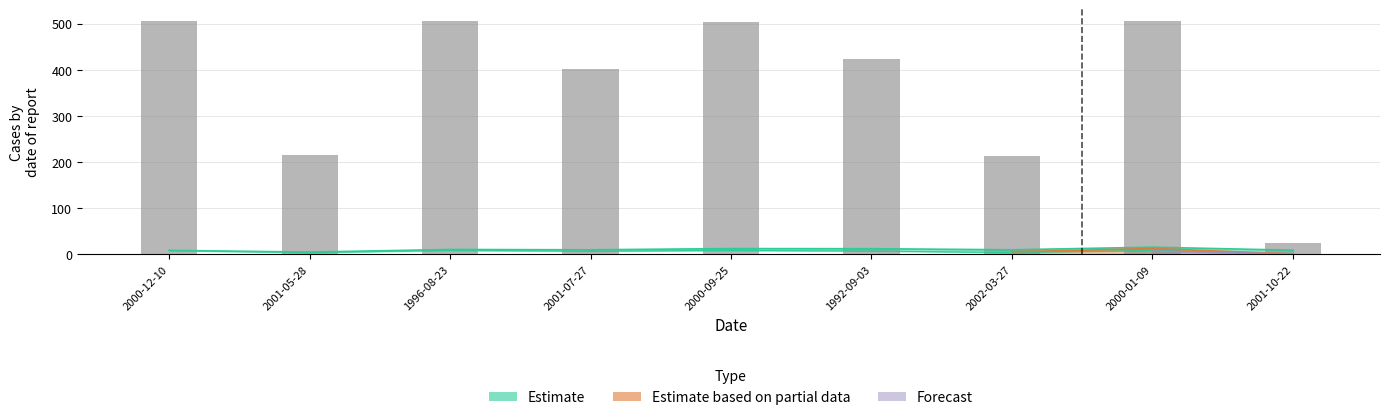

Is it true that the value at 2000-12-10 is 11.2?

False